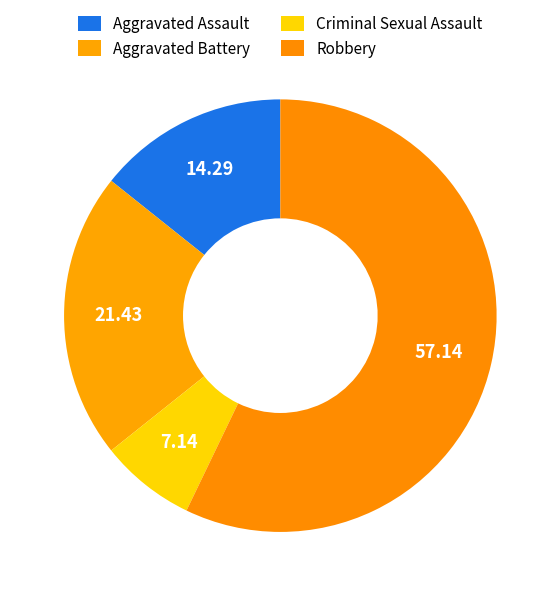

Is it true that Robbery is 57% of the pie?

True